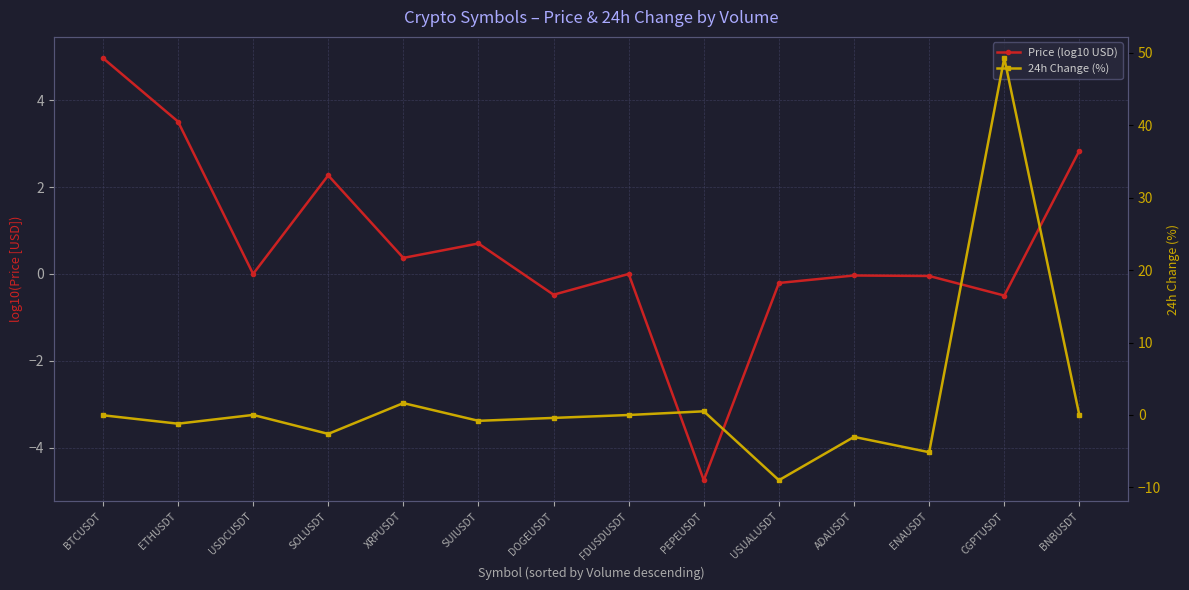

How many values in Price (log10 USD) are above zero?

7